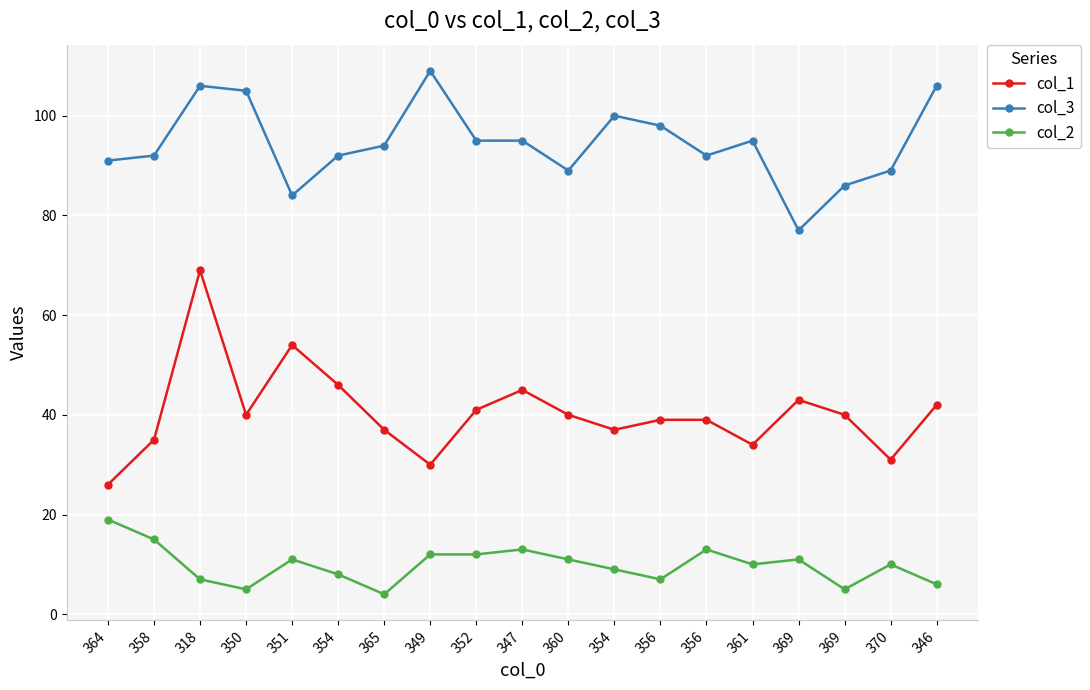

Count the number of data series in this chart.

3